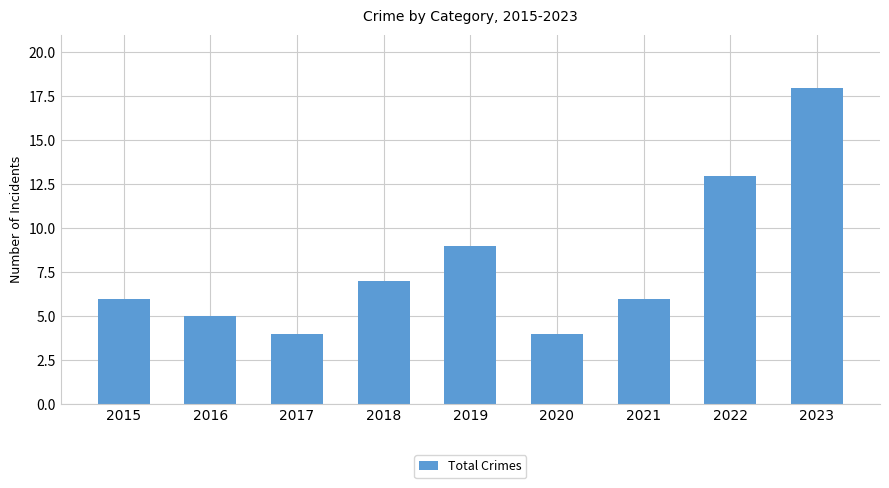

What is the maximum value shown in the chart?

18